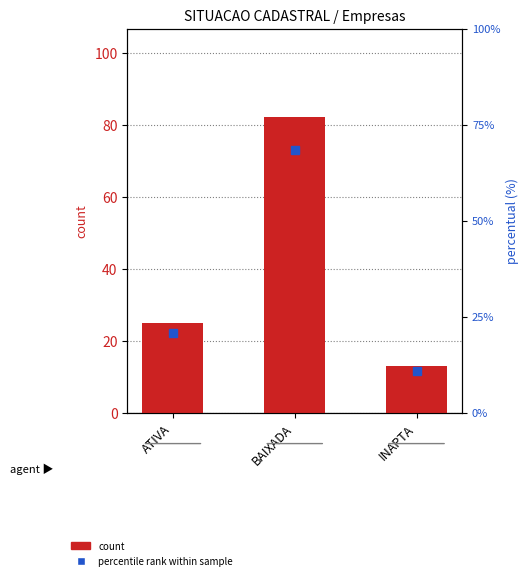

Reading left to right, what are all the values shown in this chart?

count: 25.0	82.0	13.0
percentile rank within sample: 20.8	68.3	10.8